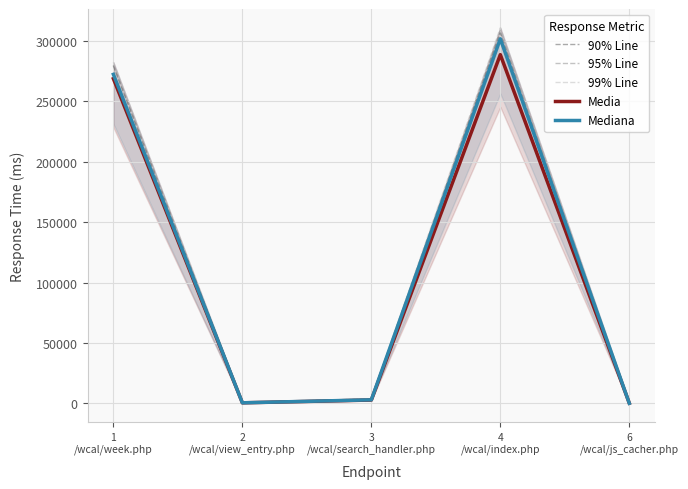

What is the sum of all 90% Line values?

590716